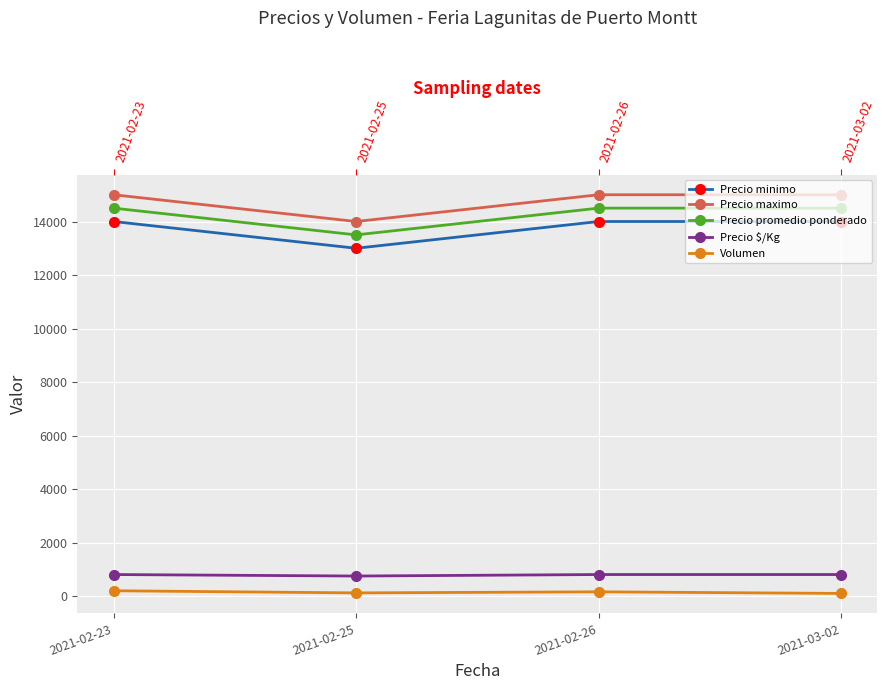

How many interior local valleys does the Precio $/Kg series have?

1